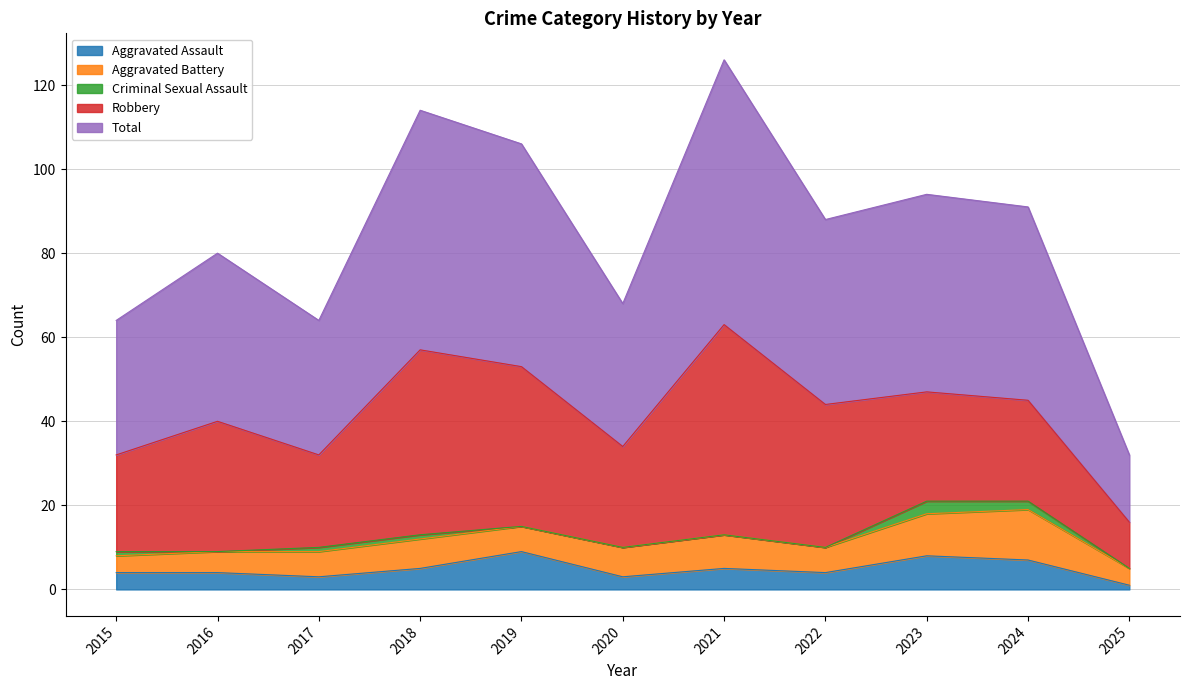

Rank the categories by Total value from highest to lowest.

2021, 2018, 2019, 2023, 2024, 2022, 2016, 2020, 2015, 2017, 2025